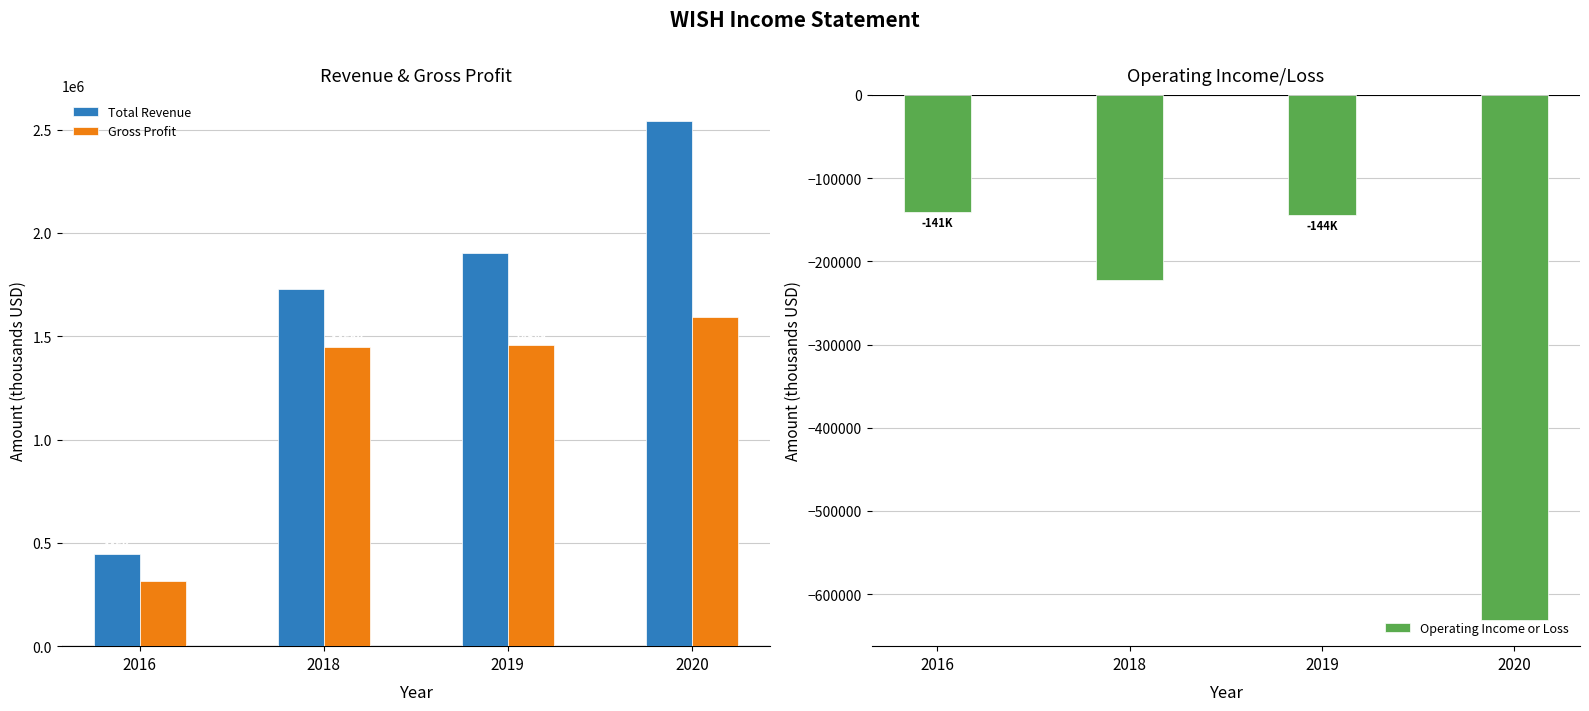

What is the average value of the Operating Income or Loss series?

-284750